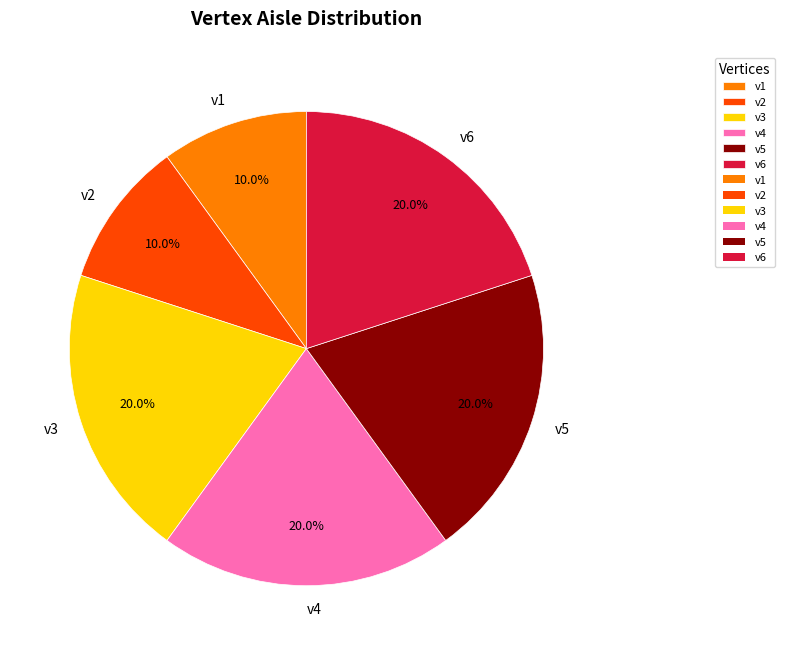

Which has a higher value, v1 or v4?

v4